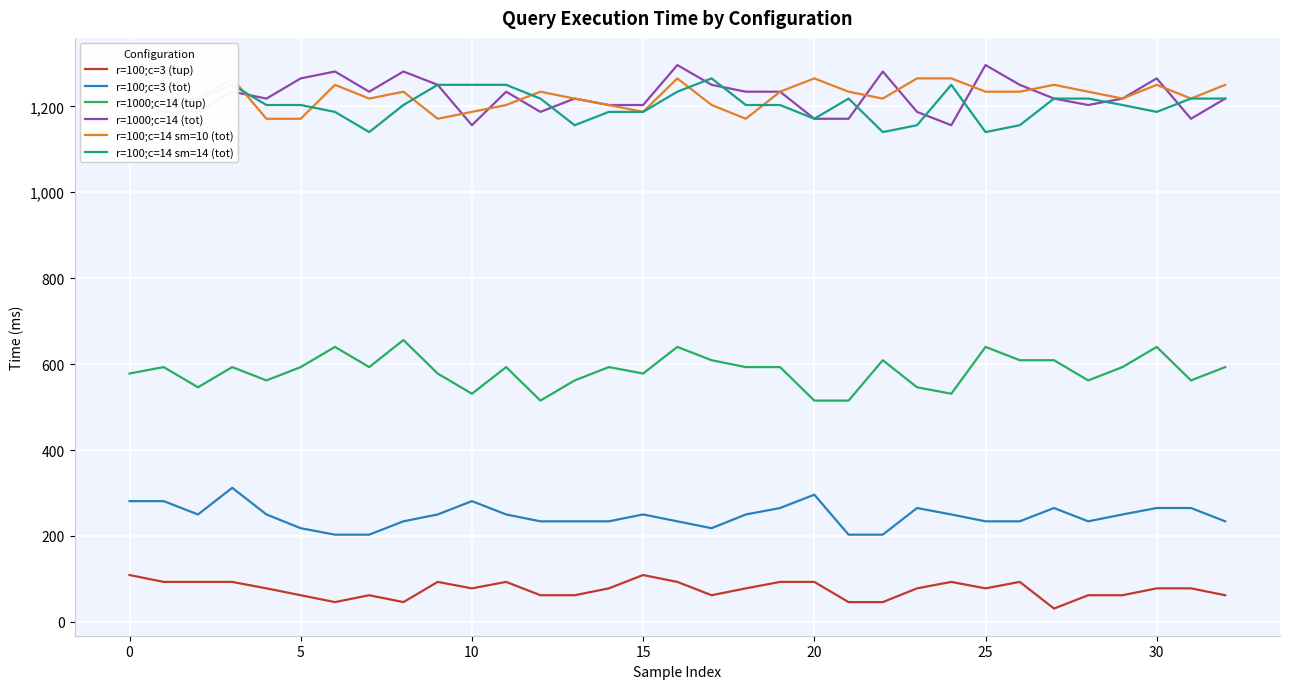

True or false: r=100;c=3 (tot) and r=1000;c=14 (tup) intersect in this chart.

False